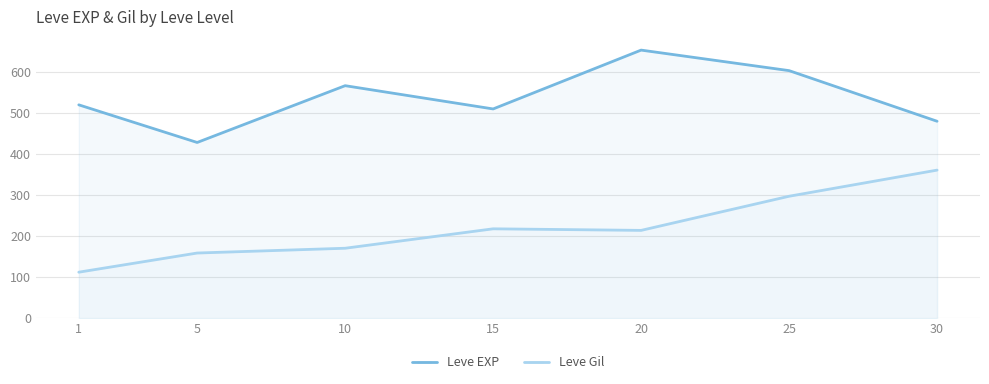

What are all the series names shown in the legend?

Leve EXP, Leve Gil